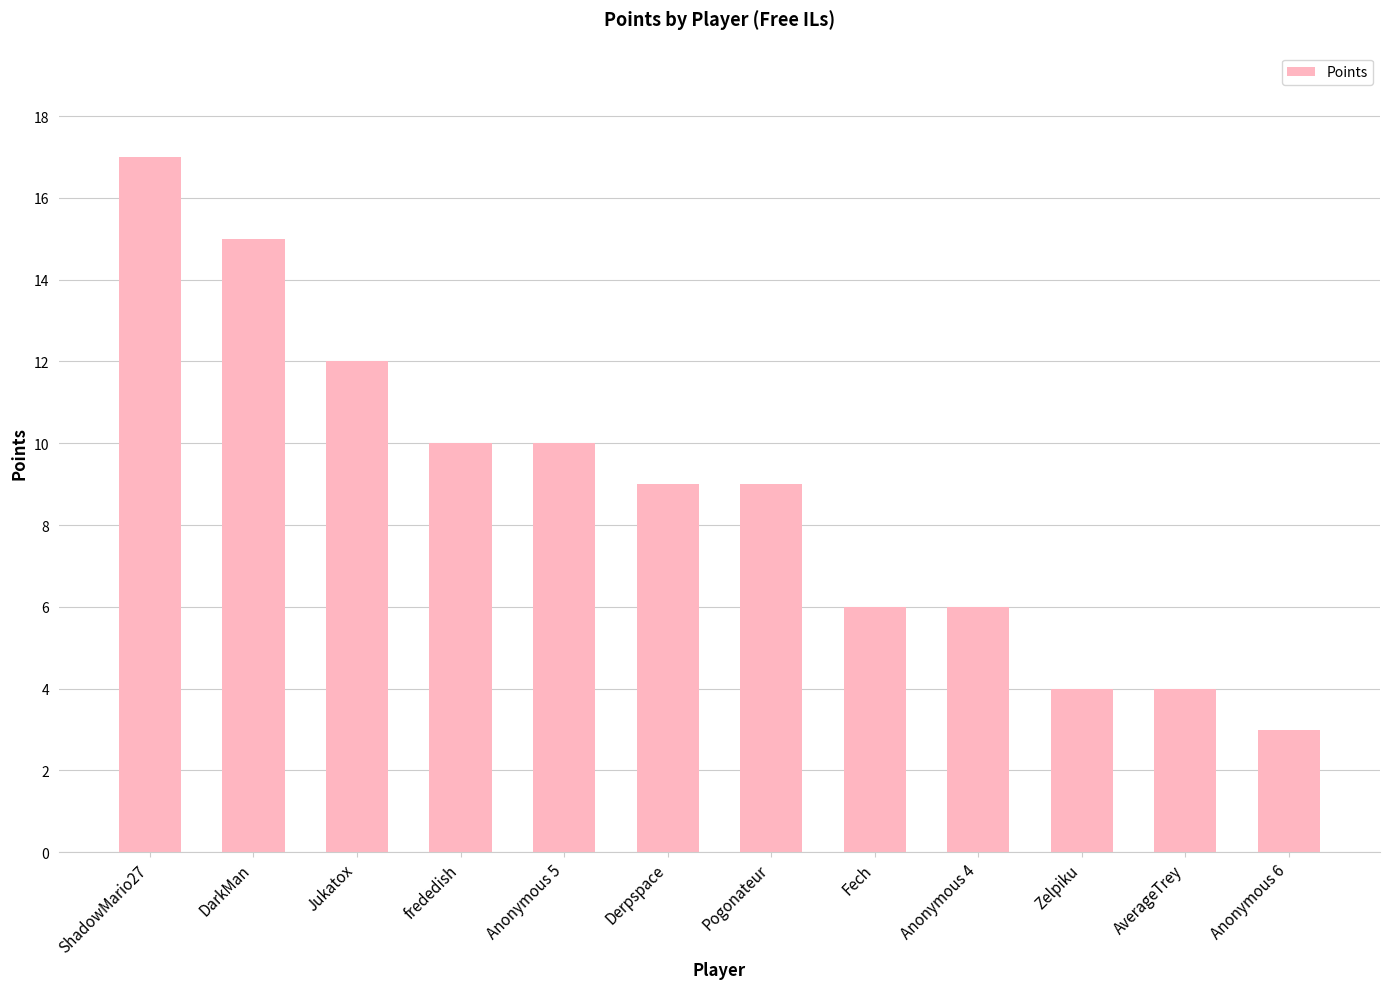

What is the change in value from Anonymous 4 to AverageTrey?

-2